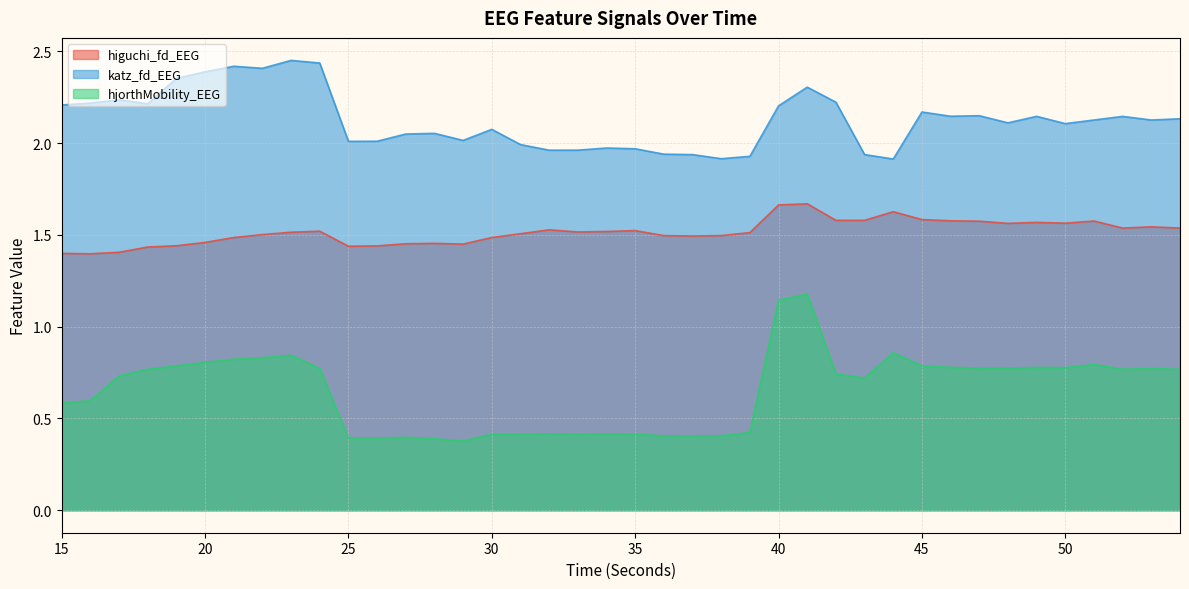

What is the maximum value shown in the chart?

2.5